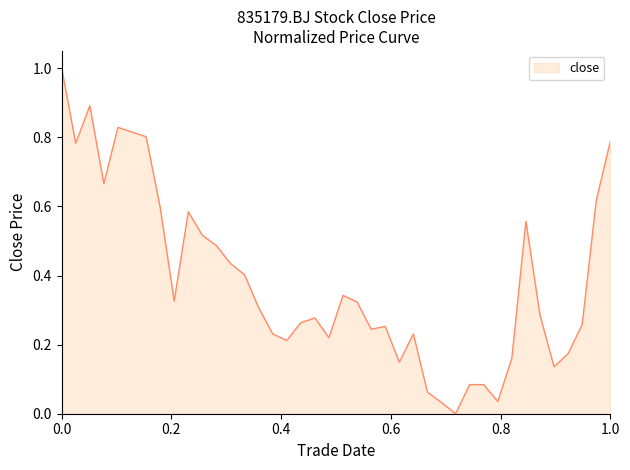

What is the maximum value shown in the chart?

1.0